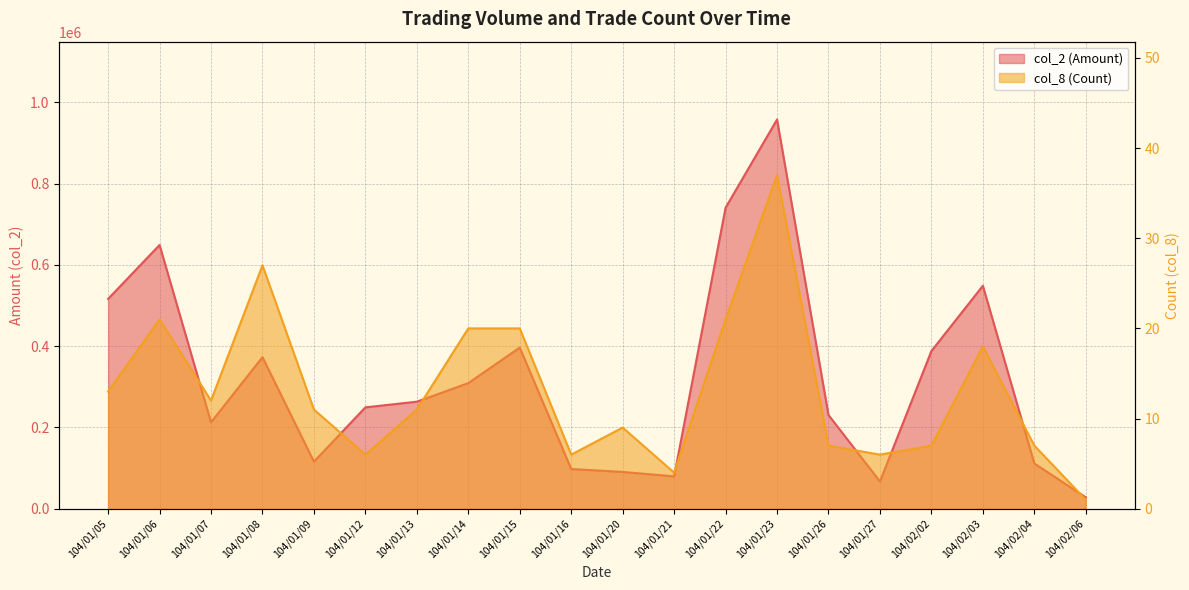

In col_2 (Amount), how many points are lower than both neighbors (excluding endpoints)?

4